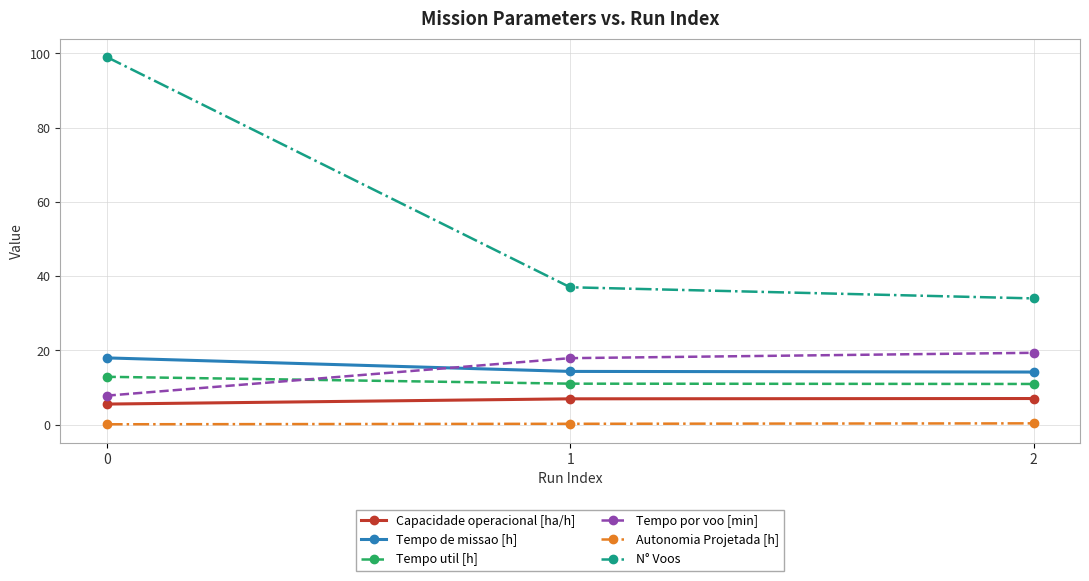

What are all the series names shown in the legend?

Capacidade operacional [ha/h], Tempo de missao [h], Tempo util [h], Tempo por voo [min], Autonomia Projetada [h], N° Voos